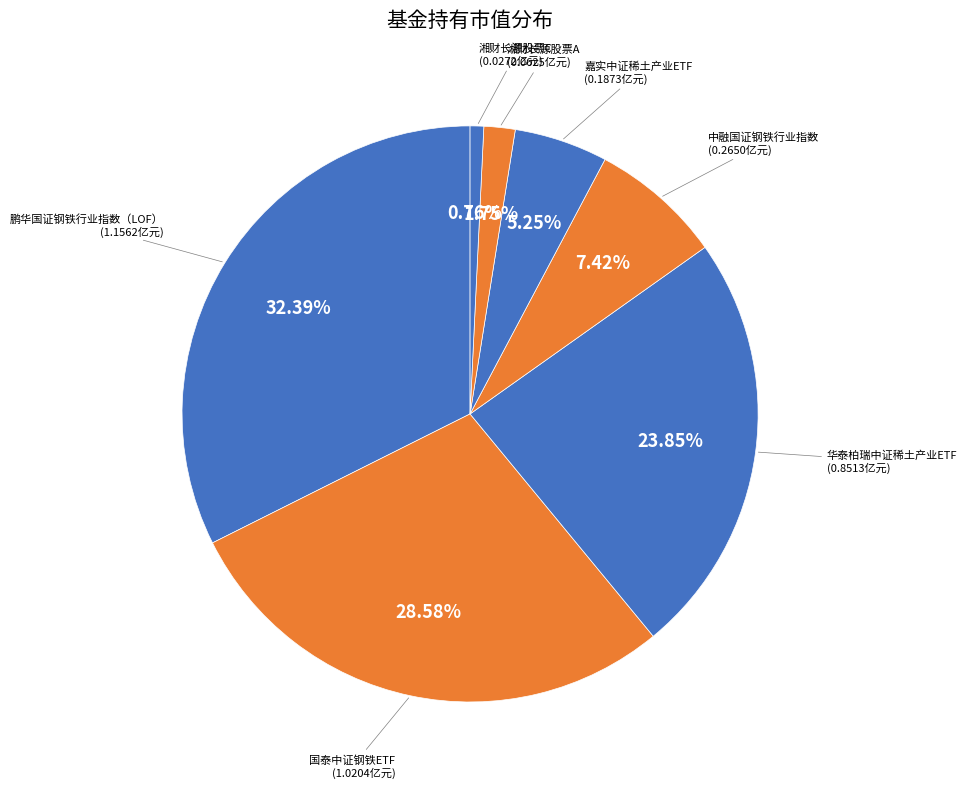

Which category has the biggest portion of the pie?

鹏华国证钢铁行业指数（LOF）